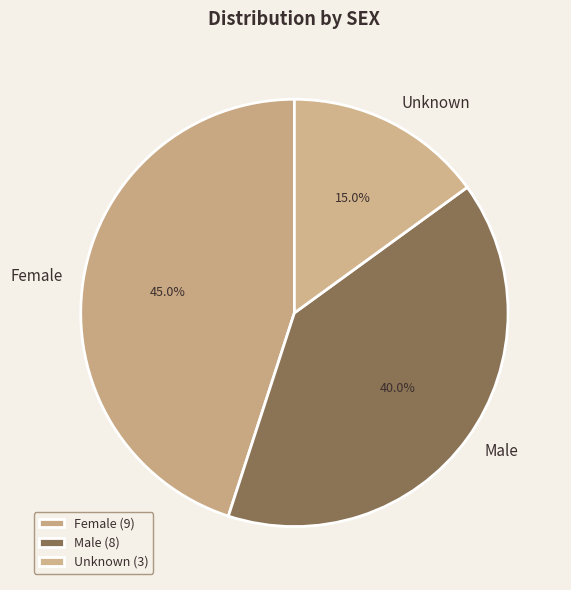

How much of the chart is everything except Unknown?

85.0%